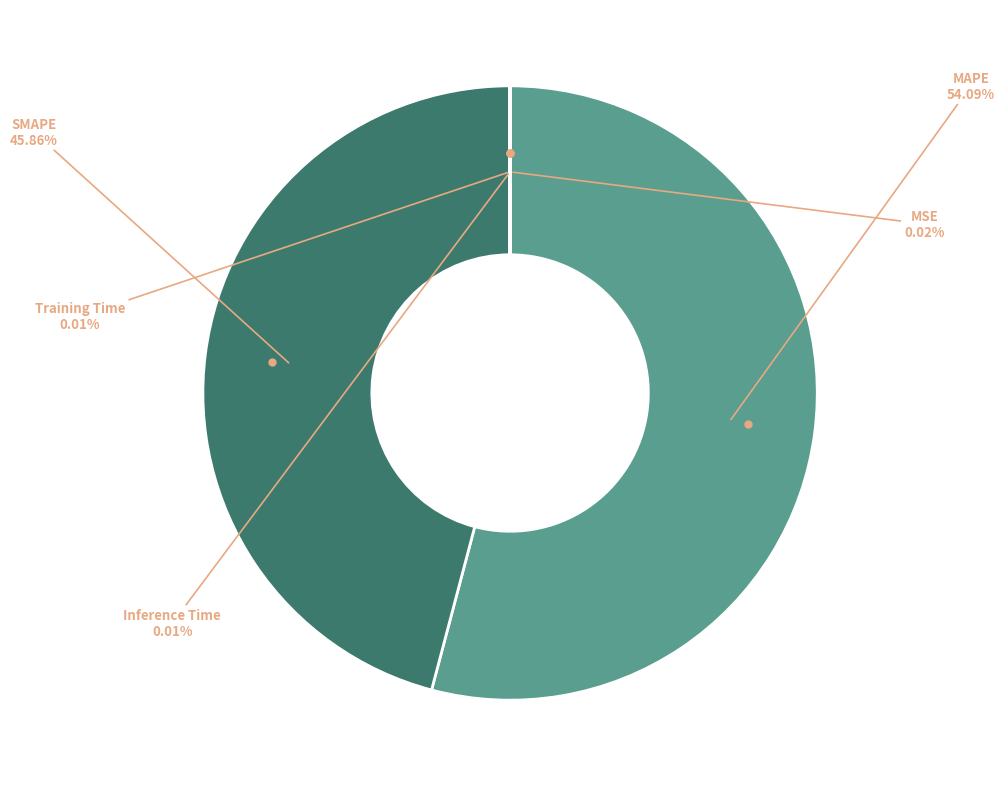

Rank the categories by value from highest to lowest.

MAPE, SMAPE, MSE, Inference Time, Training Time